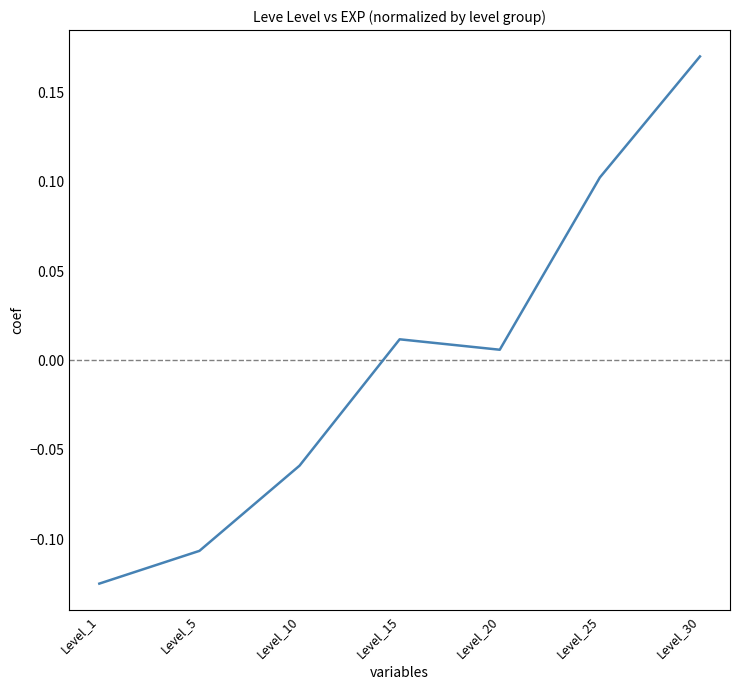

How many distinct data groups are displayed?

1